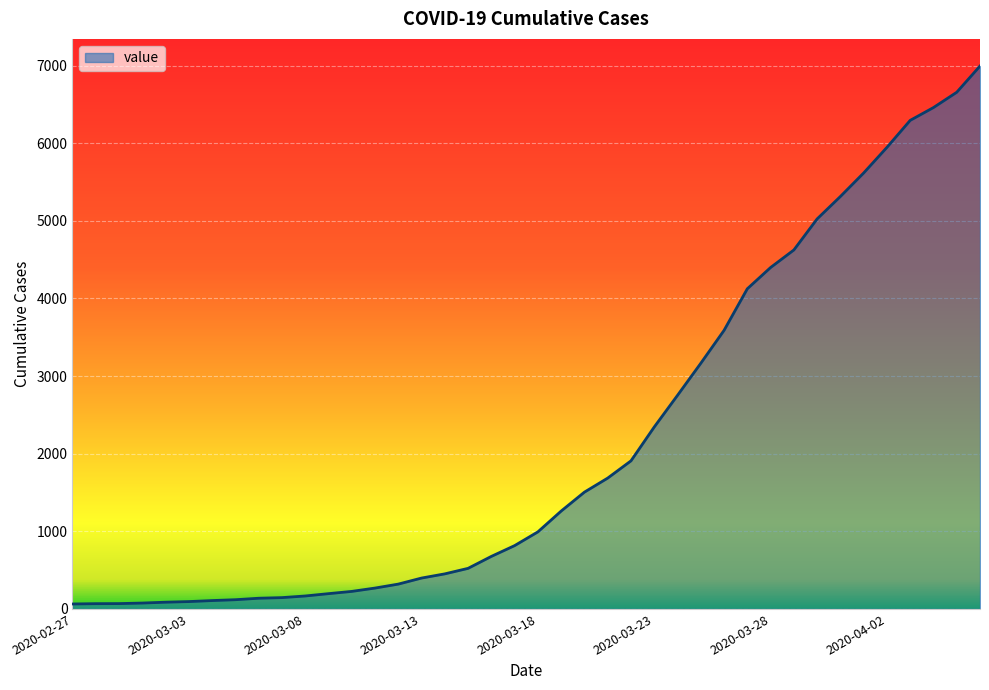

What is the sum of all values?

85677